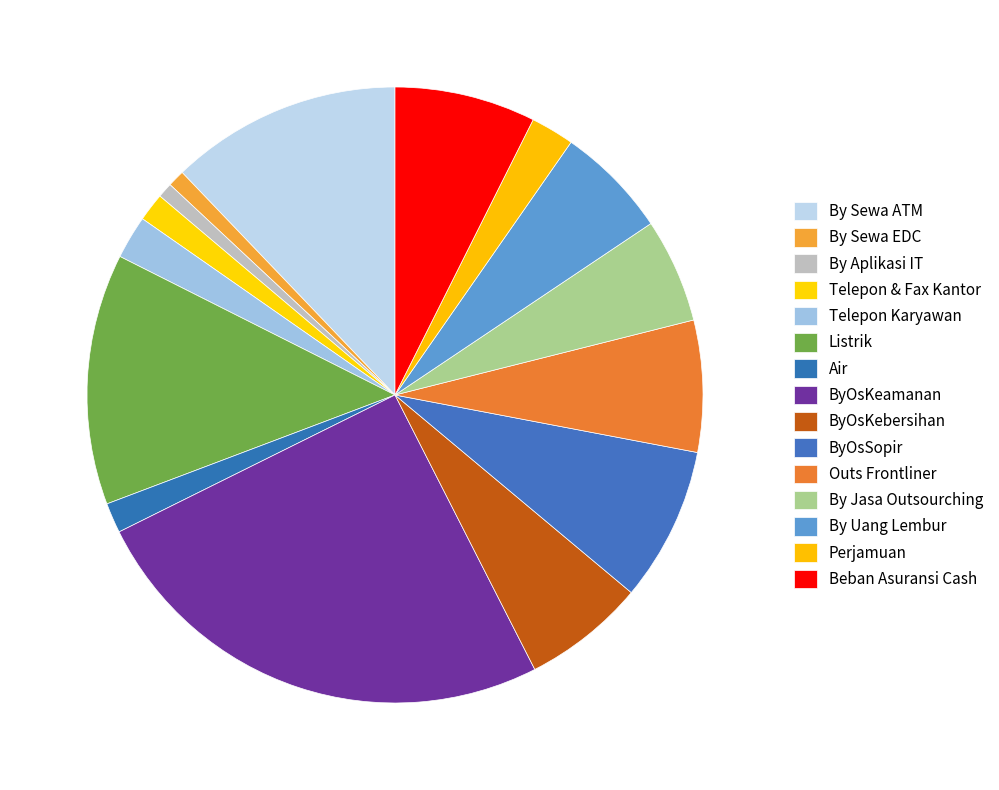

Approximately how many times larger is the value at By Jasa Outsourching compared to Air?

3.5